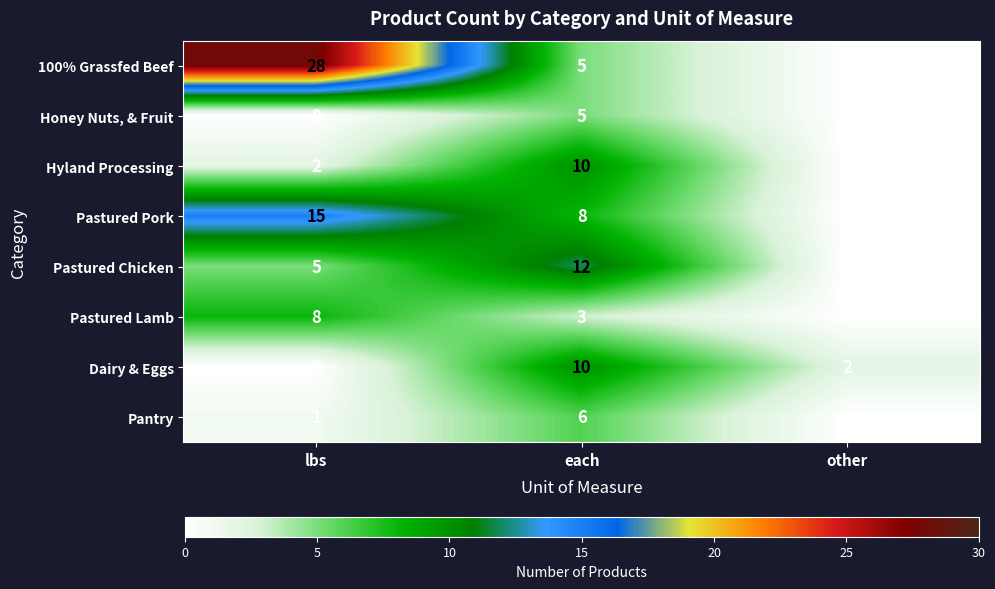

List the labels in order of Hyland Processing value, smallest first.

other, lbs, each